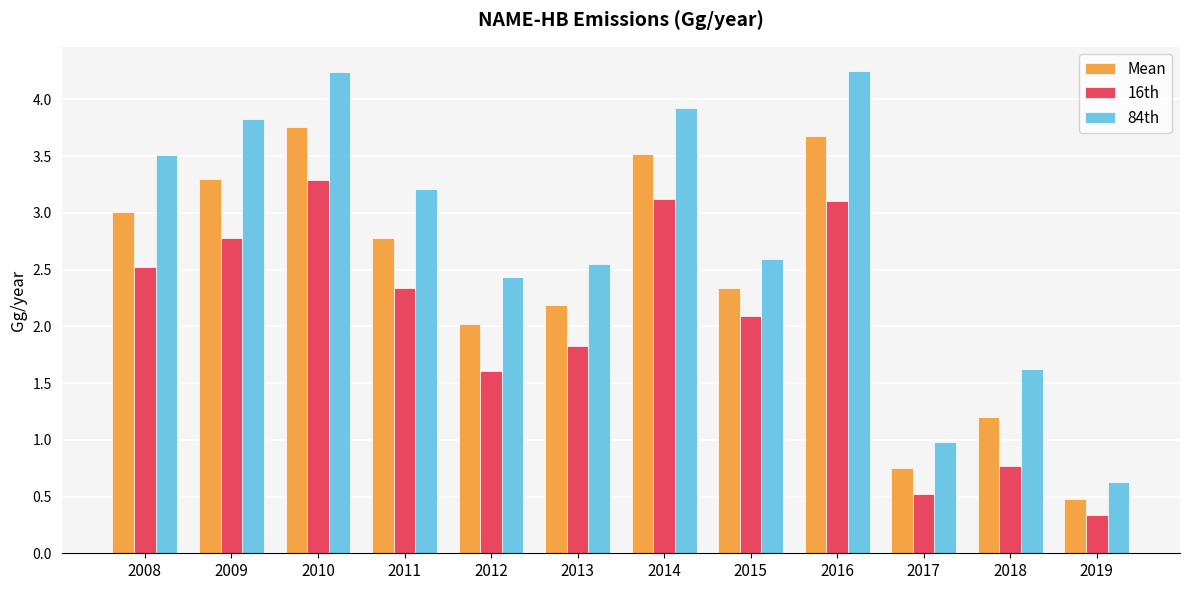

Rank the series by their maximum value, from lowest to highest.

16th, Mean, 84th